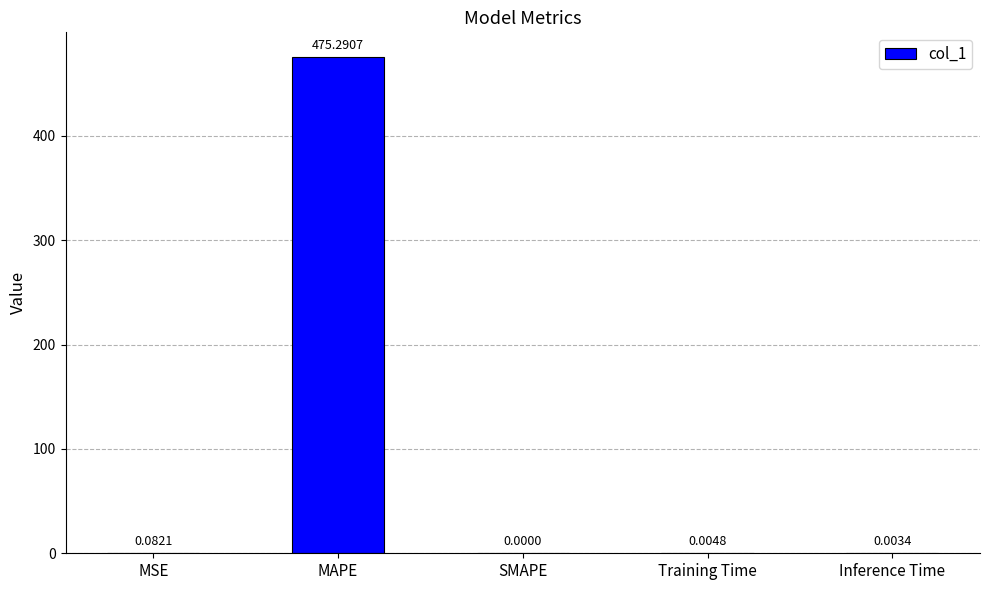

Where is the data nearest to the value 237?

MSE